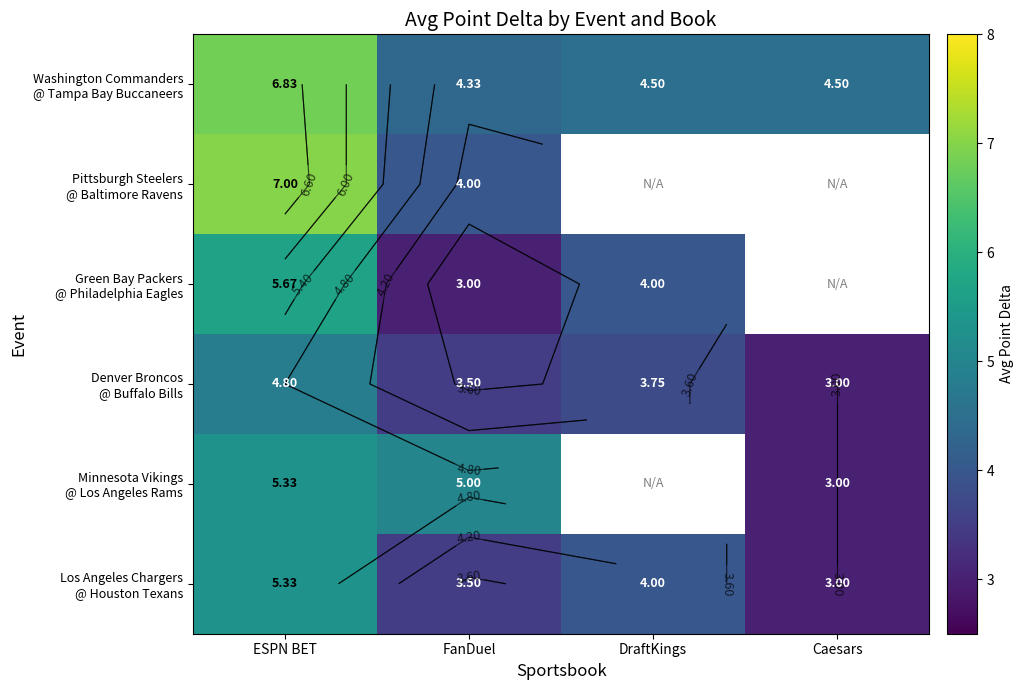

What is the difference between the highest and lowest values at Caesars?

1.5